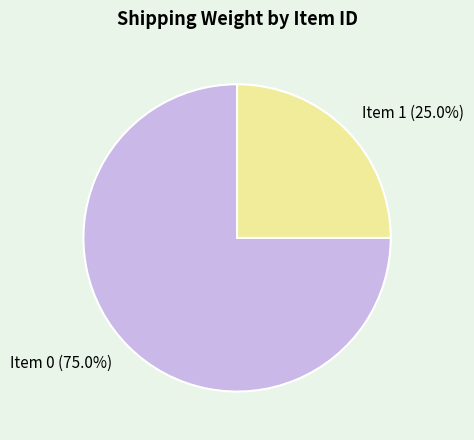

Is there a majority slice in this chart?

Yes